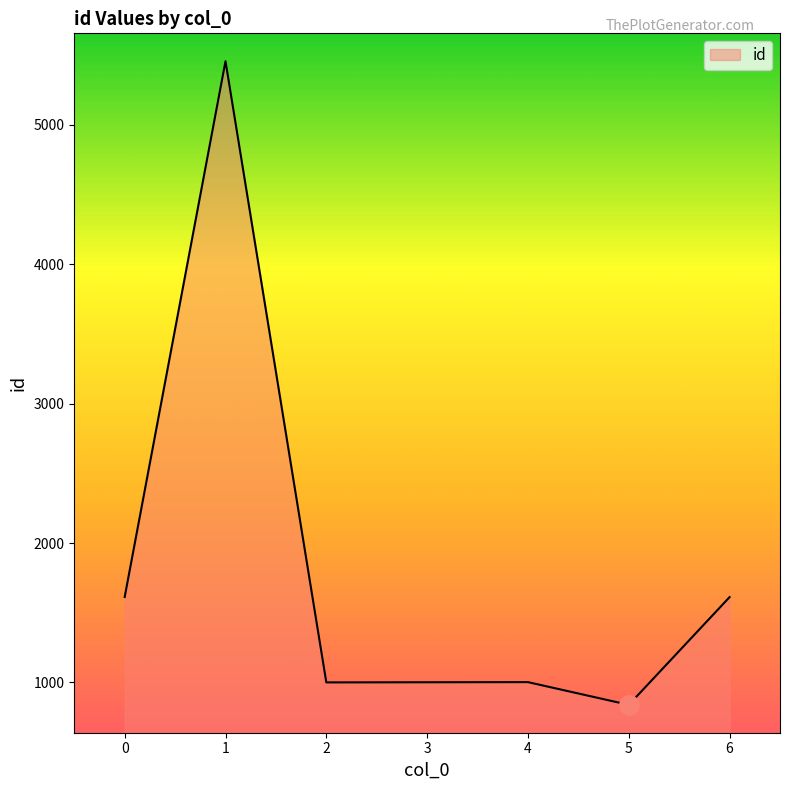

What is the average value?

1789